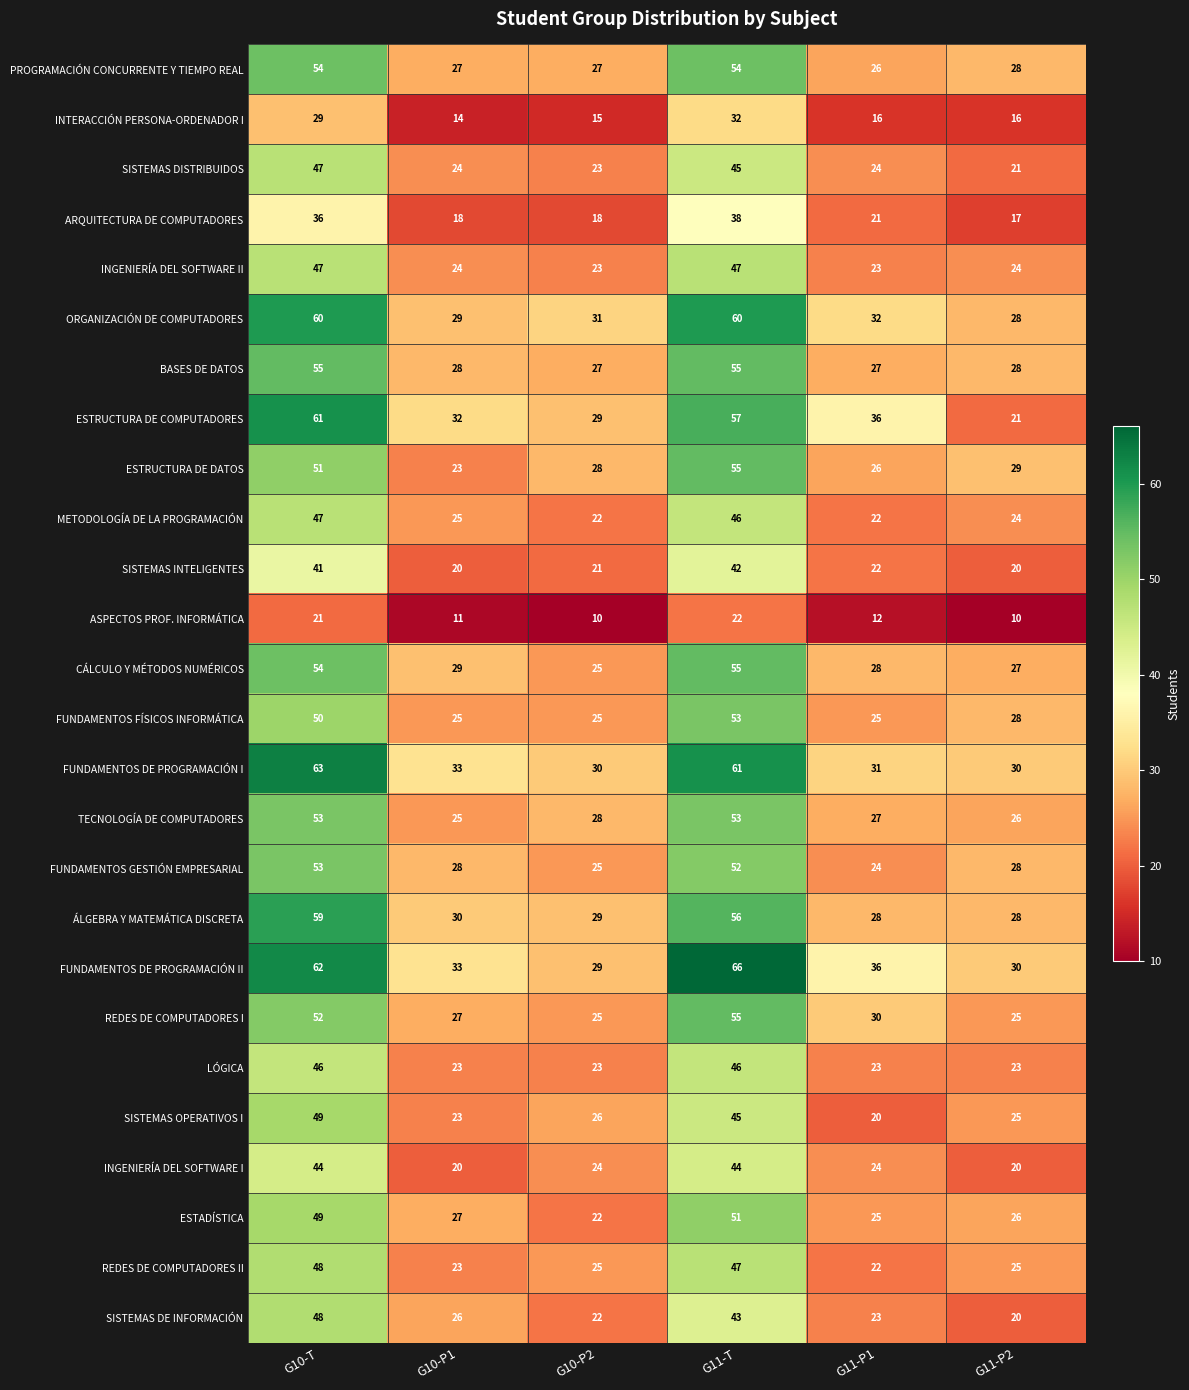

What is the difference between the maximum and second lowest values in the ASPECTOS PROF. INFORMÁTICA series?

12